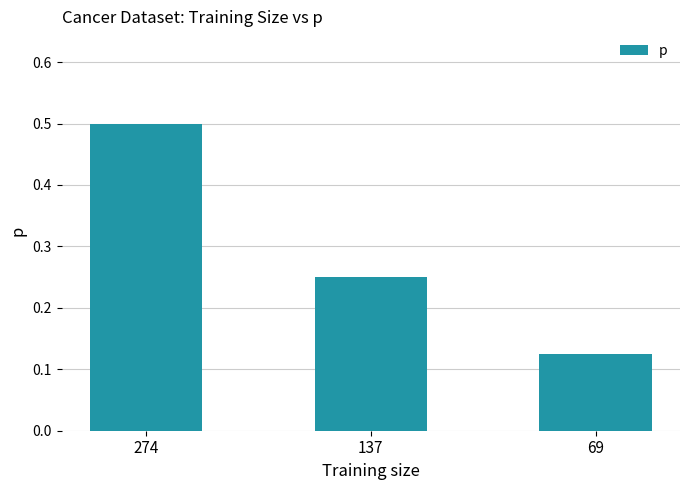

At which category does the chart reach its peak across all series?

274